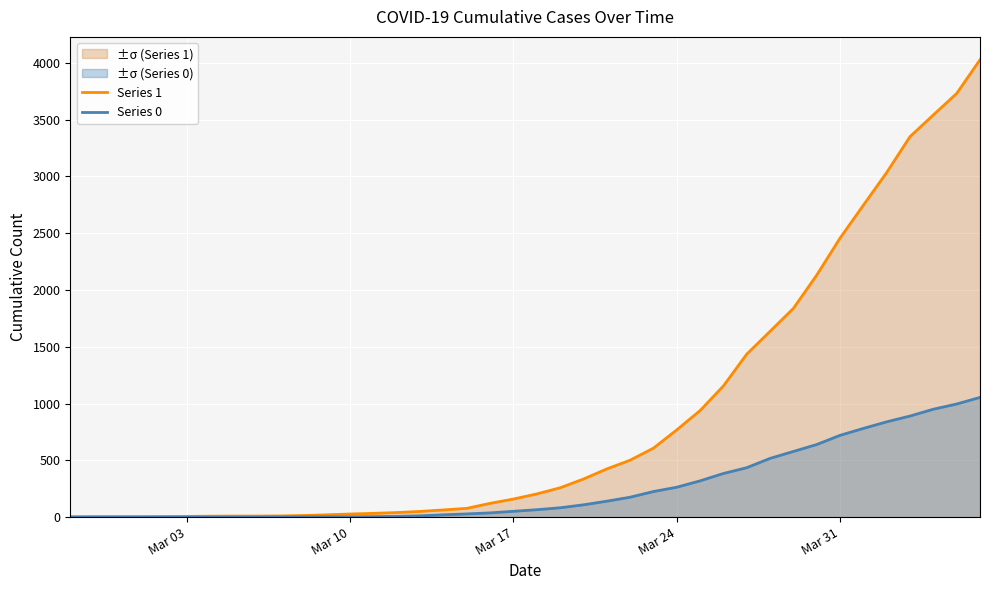

What is the value of the Series 1 point at the 11th from the left?

14